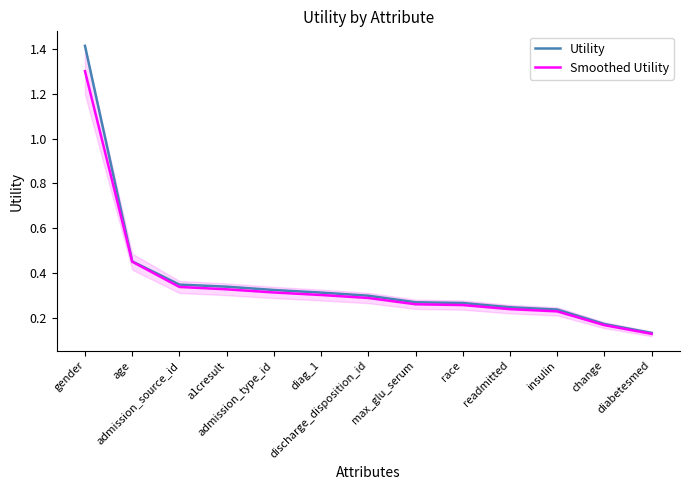

True or false: Utility and Smoothed Utility cross at least once.

False